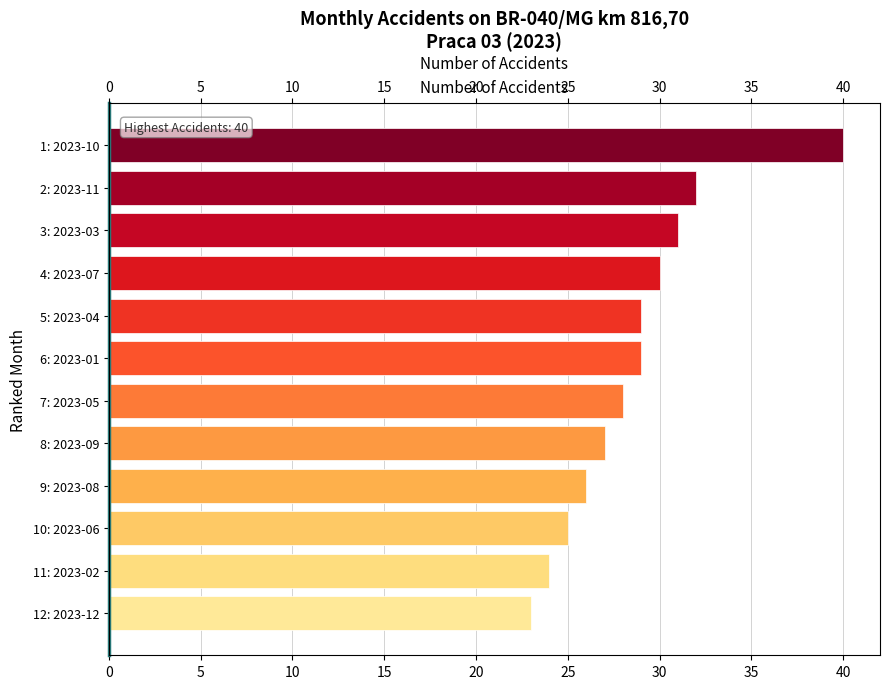

Is it true that the value at 11: 2023-02 is 36?

False